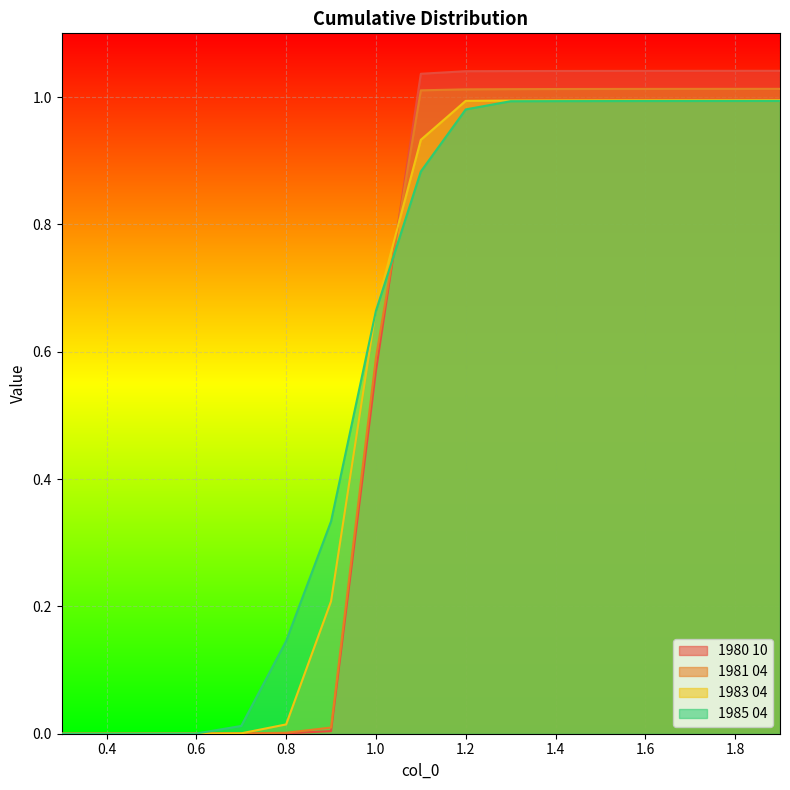

Which category has the highest value in the 1985 04 series?

1.9